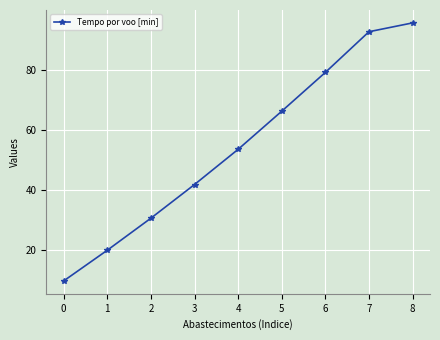

How many data points are above 53?

5